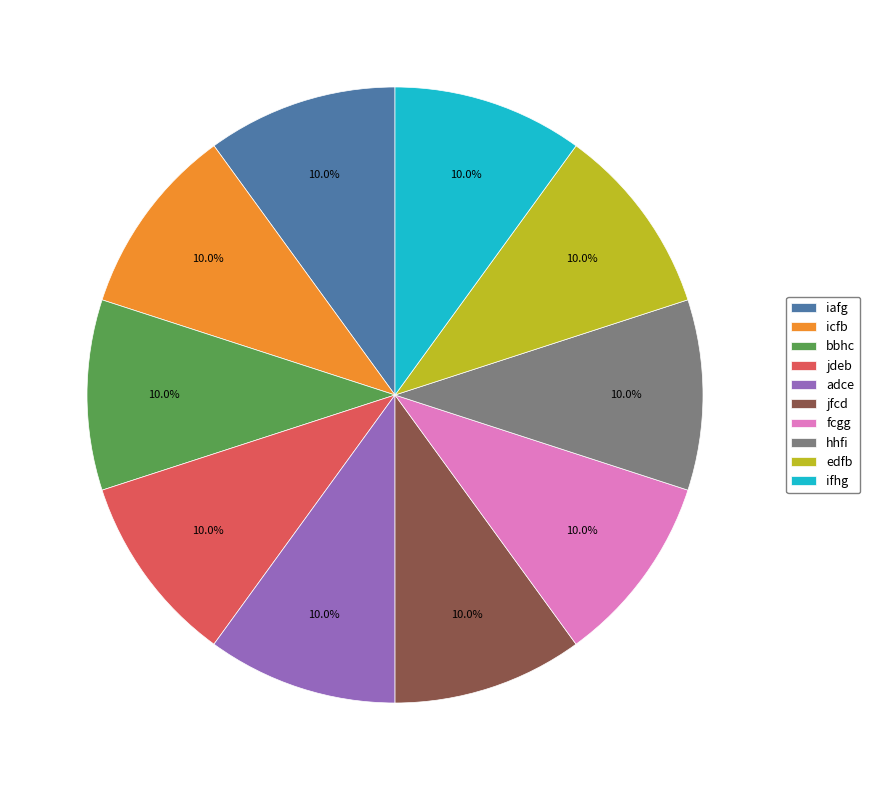

Is it true that bbhc is 1% of the pie?

False